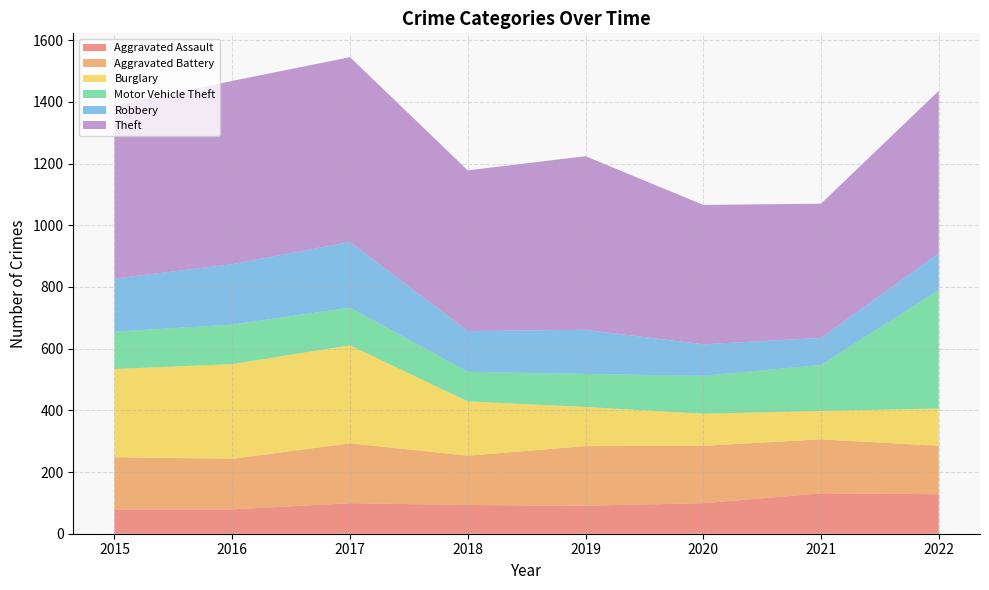

Reading left to right, what are all the values shown in this chart?

Aggravated Assault: 2015=79	2016=79	2017=99	2018=93	2019=91	2020=99	2021=131	2022=128
Aggravated Battery: 2015=169	2016=164	2017=194	2018=160	2019=193	2020=186	2021=175	2022=157
Burglary: 2015=286	2016=307	2017=318	2018=176	2019=127	2020=104	2021=92	2022=121
Motor Vehicle Theft: 2015=121	2016=128	2017=122	2018=96	2019=107	2020=123	2021=149	2022=384
Robbery: 2015=172	2016=196	2017=213	2018=132	2019=143	2020=102	2021=88	2022=119
Theft: 2015=561	2016=594	2017=599	2018=521	2019=563	2020=452	2021=435	2022=527